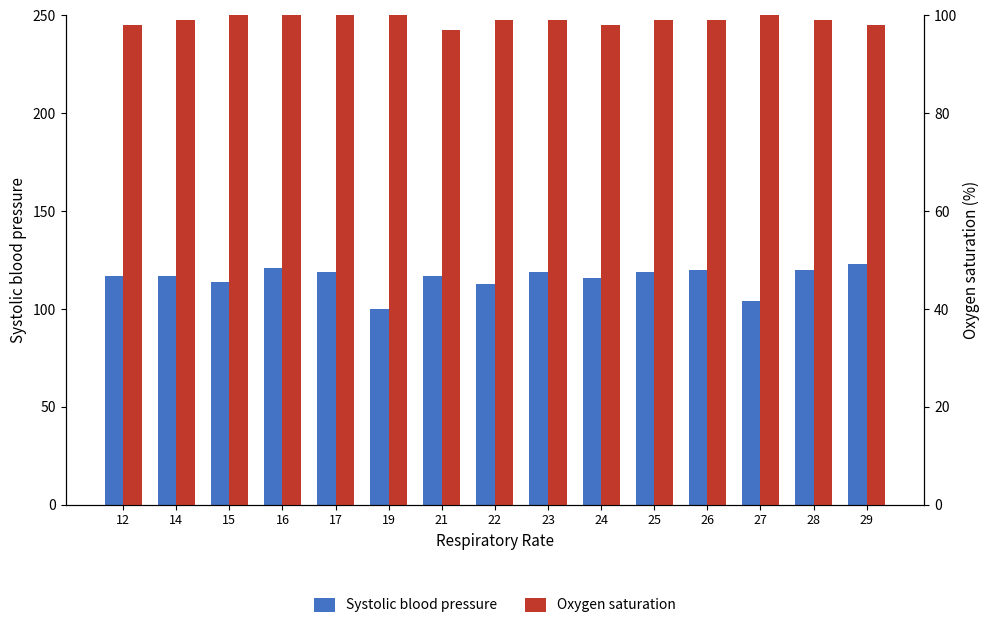

The Oxygen saturation series shows 39 at 28. True or false?

False